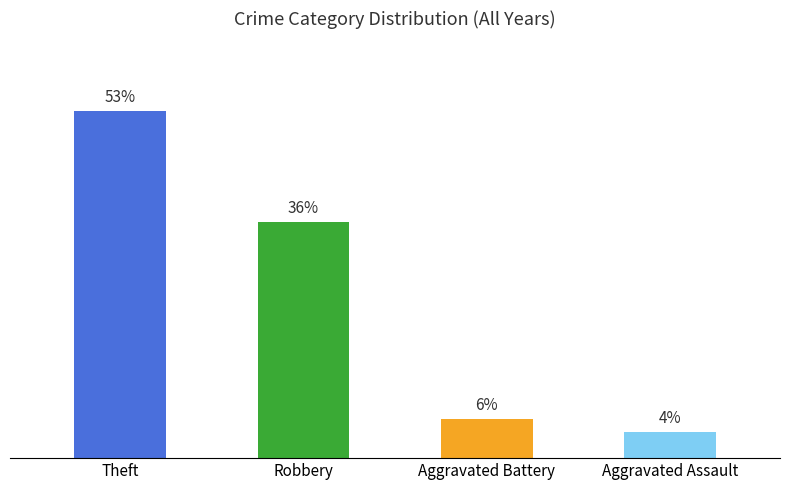

Which has a higher value, Aggravated Battery or Theft?

Theft